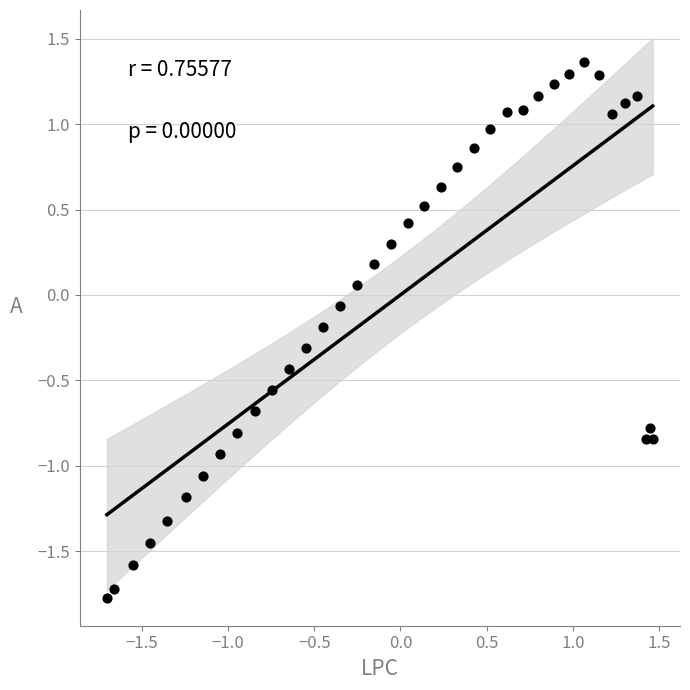

What is the range of Y values (max minus min)?

3.1